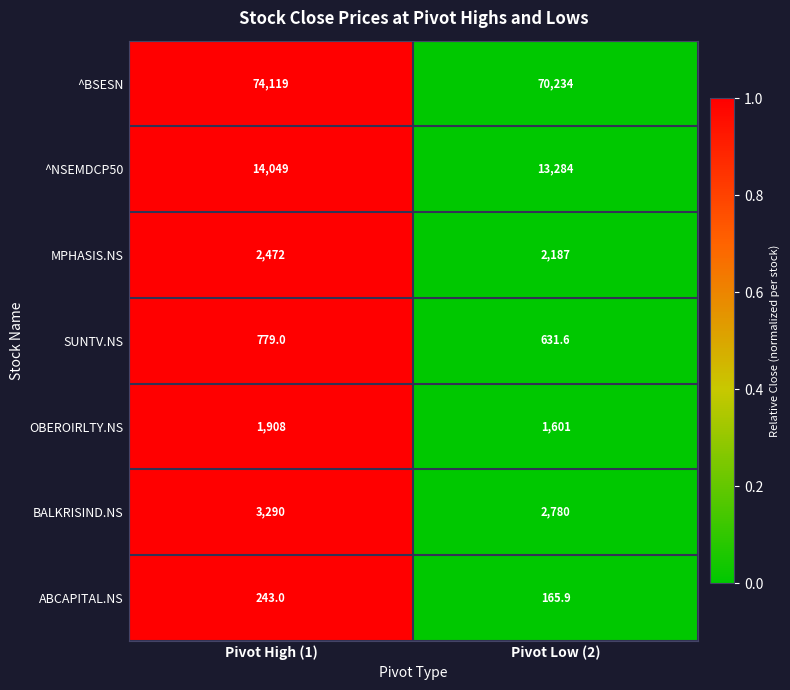

Reading right to left, transcribe all the data shown in this chart.

^BSESN: Pivot Low (2)=70234.0	Pivot High (1)=74119.0
^NSEMDCP50: Pivot Low (2)=13284.0	Pivot High (1)=14049.0
MPHASIS.NS: Pivot Low (2)=2187.0	Pivot High (1)=2472.0
SUNTV.NS: Pivot Low (2)=631.6	Pivot High (1)=779.0
OBEROIRLTY.NS: Pivot Low (2)=1601.0	Pivot High (1)=1908.0
BALKRISIND.NS: Pivot Low (2)=2780.0	Pivot High (1)=3290.0
ABCAPITAL.NS: Pivot Low (2)=165.9	Pivot High (1)=243.0